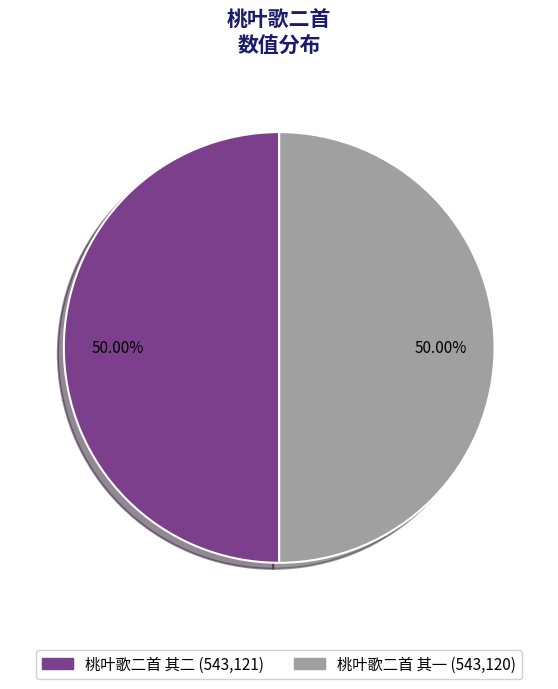

Is it true that 桃叶歌二首 其二 is 50% of the pie?

True